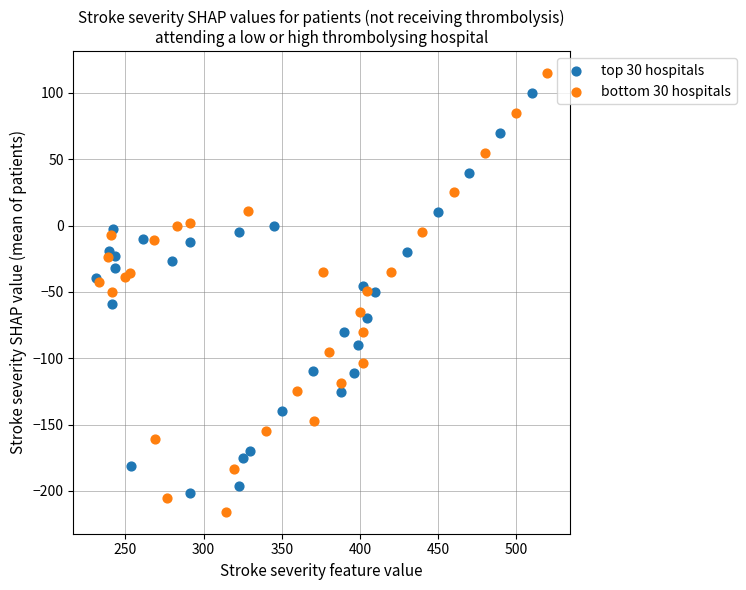

Which series has the widest spread of Y values?

bottom 30 hospitals